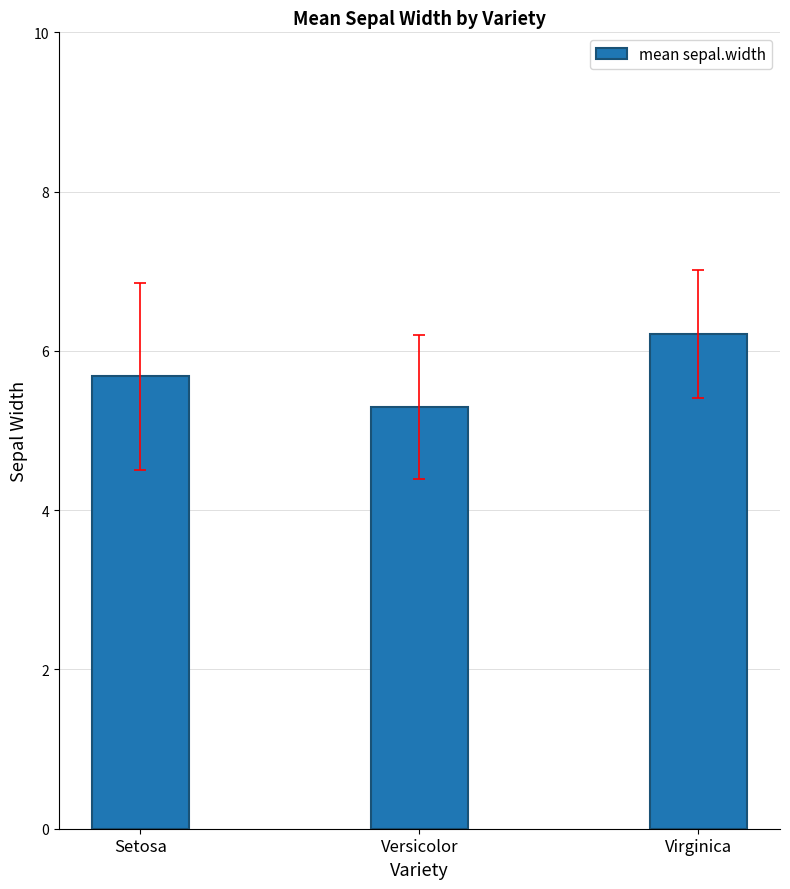

How many values are between 5 and 6?

2